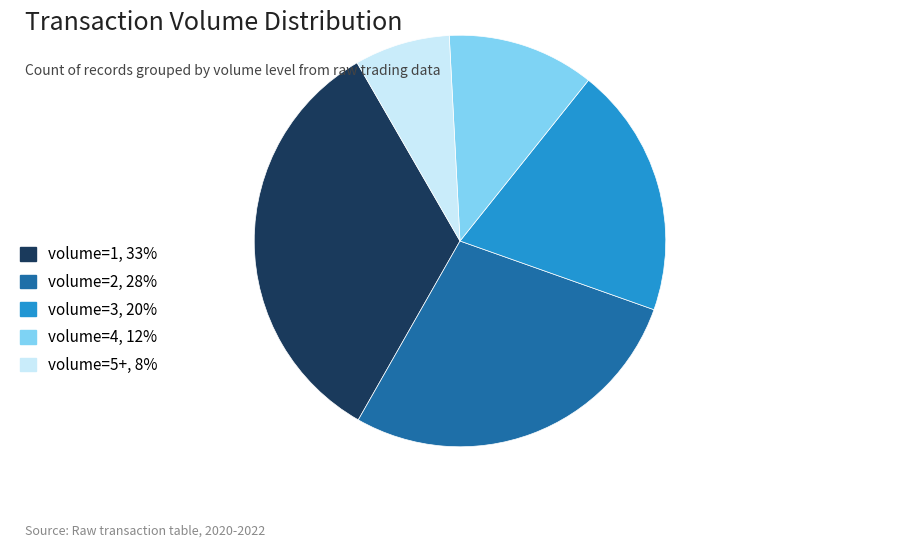

Does any single category account for the majority?

No